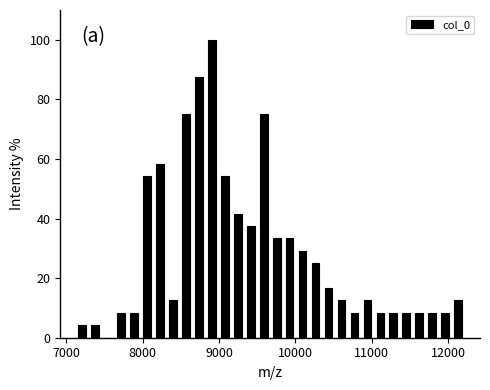

Read against the x-axis, roughly where is the centre of the tallest bar?

8900